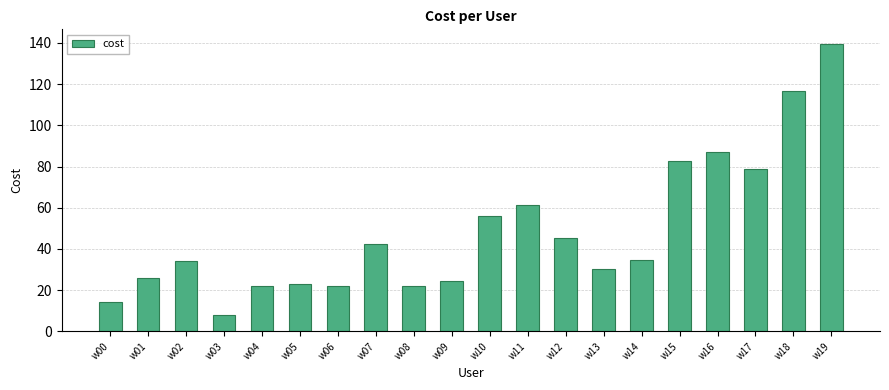

Which category has the highest value across all series?

w19